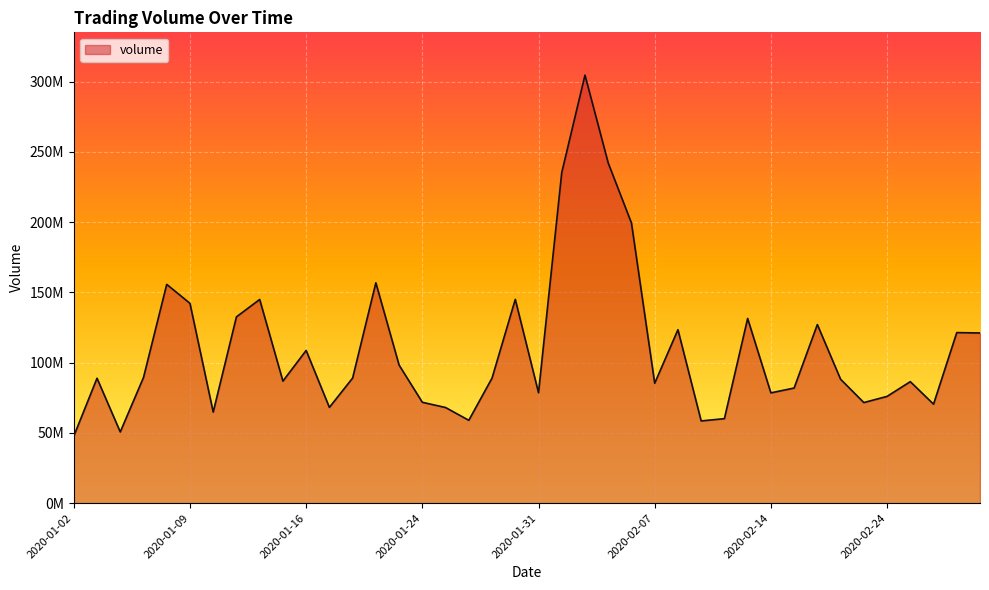

At which category does the chart reach its peak across all series?

2020-02-04